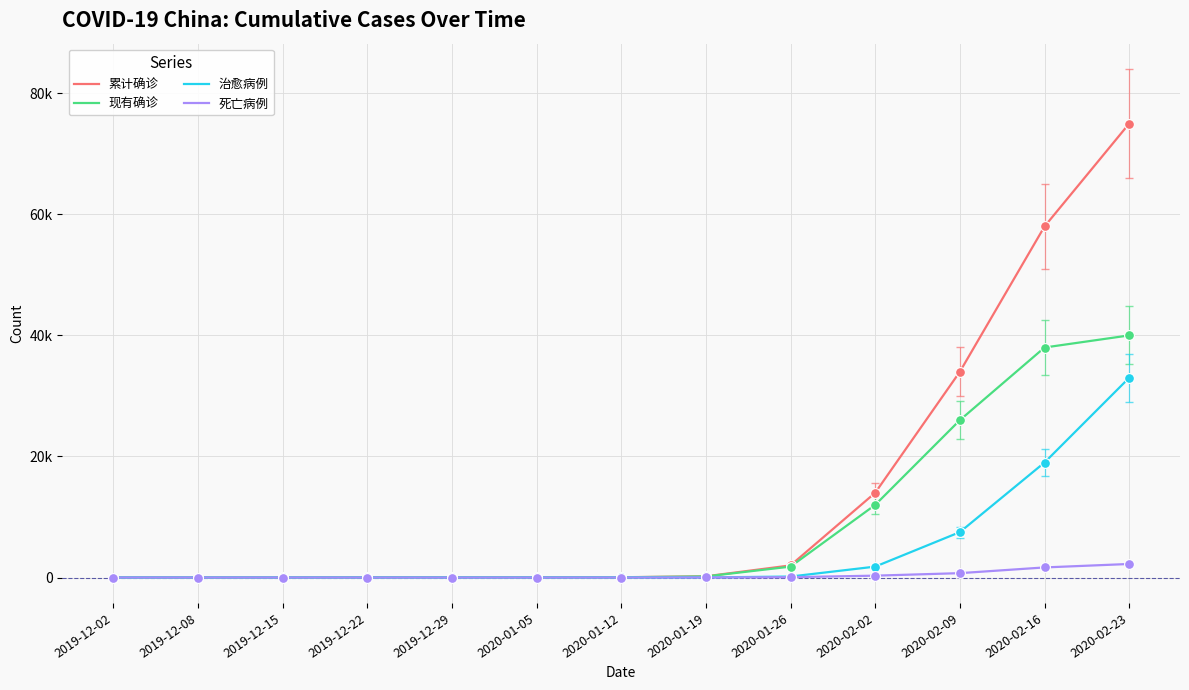

At which category is the sum across all series the highest?

2020-02-23